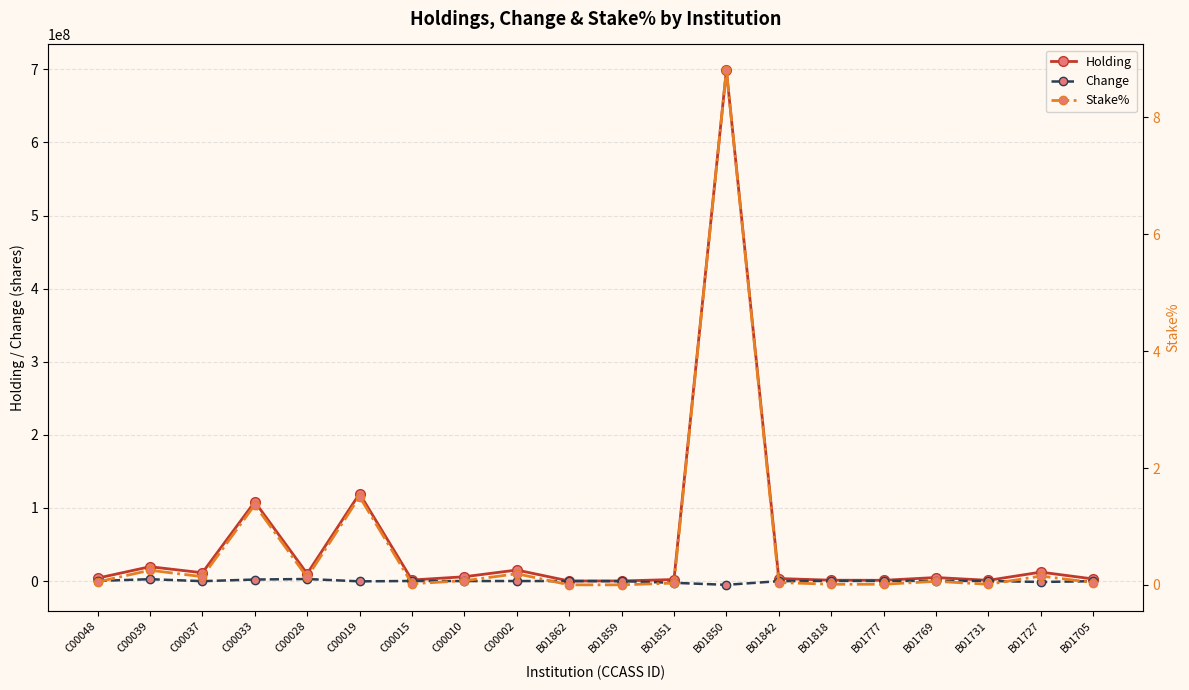

The value of Holding at C00002 is 19606473.8. True or false?

False